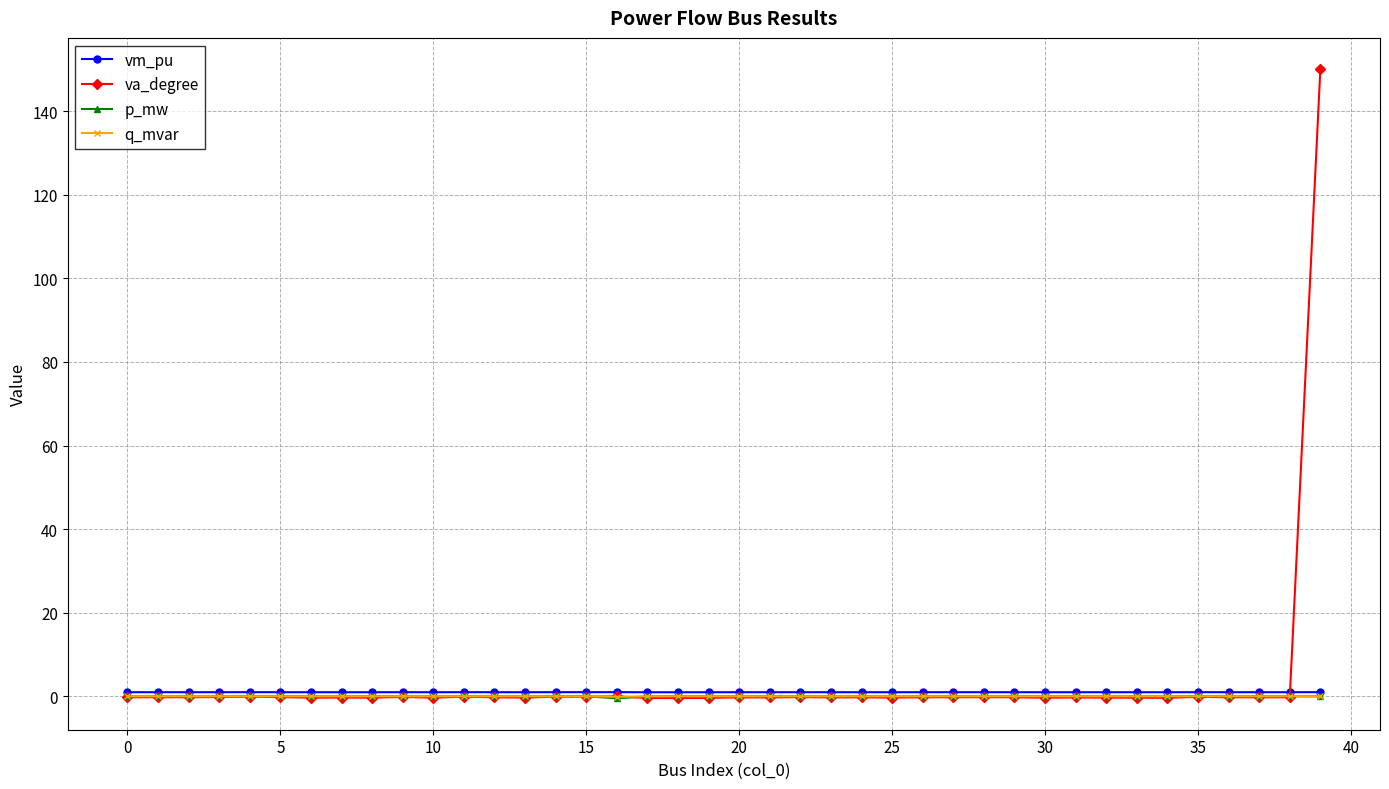

Which series has the largest total across all categories?

va_degree